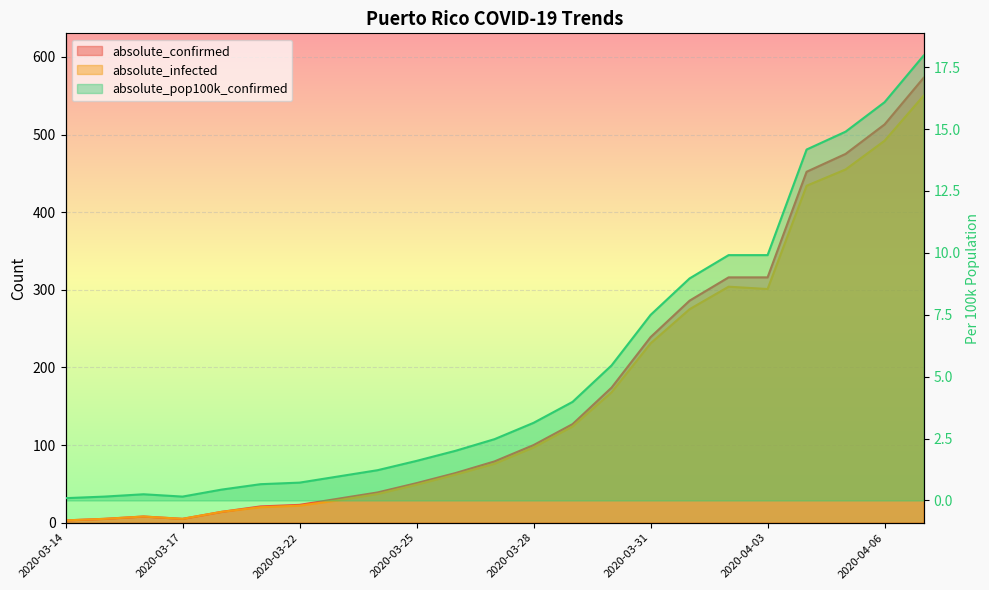

True or false: absolute_pop100k_confirmed has more than 0 interior local peaks.

True